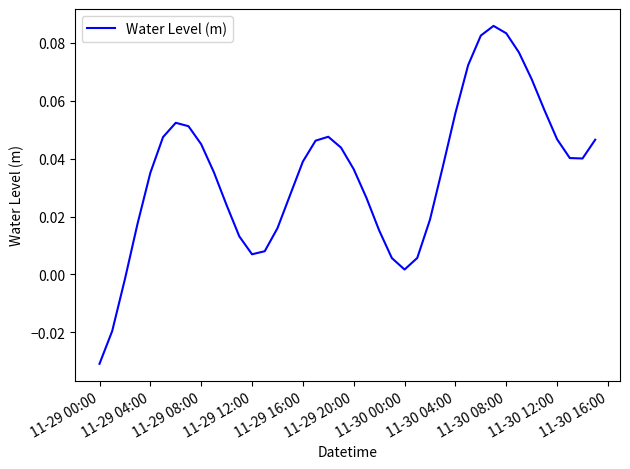

Between 11-29 04:00 and 11-29 00:00, which is larger?

11-29 04:00